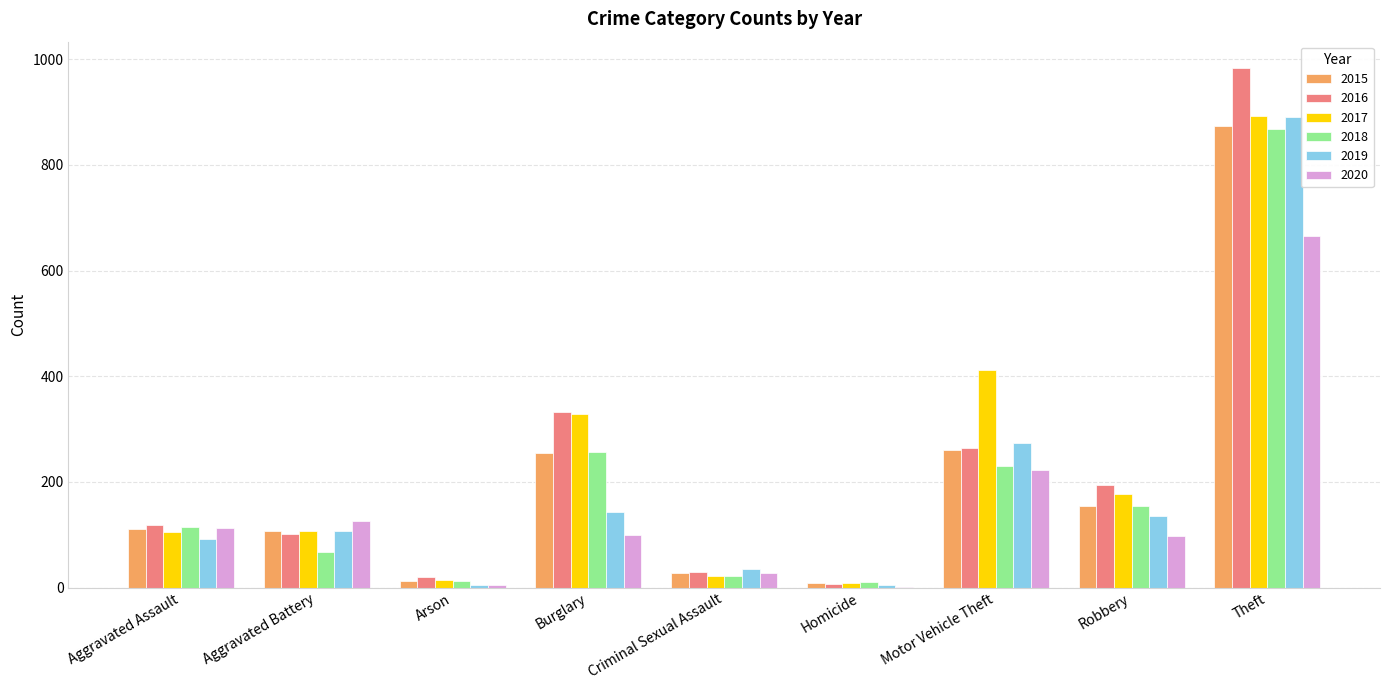

Read the 2015 value at Motor Vehicle Theft.

261